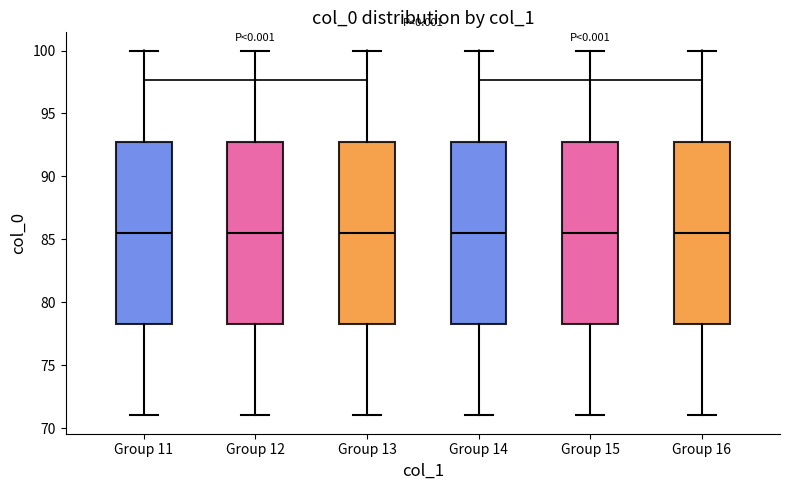

Reading left to right, transcribe this box plot: for each box, give where its median line is, the range the box spans, and where its two whiskers end, as read against the y-axis. The values are not printed on the chart, so give them approximately, as read against the axis.

Group 11: median 85.5, box 78.5 to 93.0, whiskers 71.0 to 100.0
Group 12: median 85.5, box 78.5 to 93.0, whiskers 71.0 to 100.0
Group 13: median 85.5, box 78.5 to 93.0, whiskers 71.0 to 100.0
Group 14: median 85.5, box 78.5 to 93.0, whiskers 71.0 to 100.0
Group 15: median 85.5, box 78.5 to 93.0, whiskers 71.0 to 100.0
Group 16: median 85.5, box 78.5 to 93.0, whiskers 71.0 to 100.0